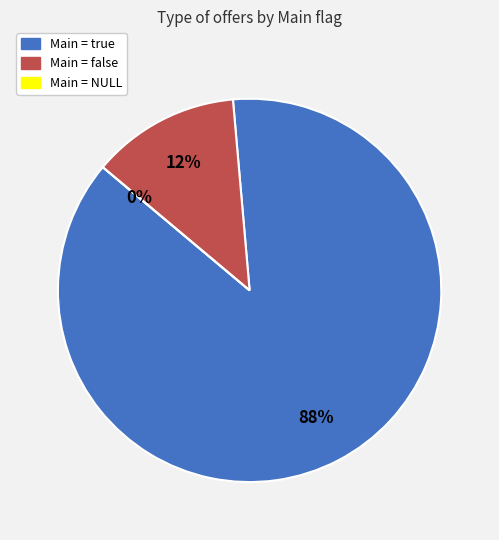

To the nearest percent, what percentage of the pie is false?

12%